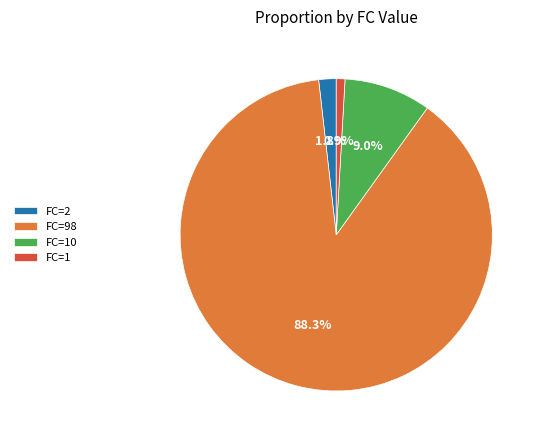

What percentage do FC=10 and FC=2 together represent?

10.8%